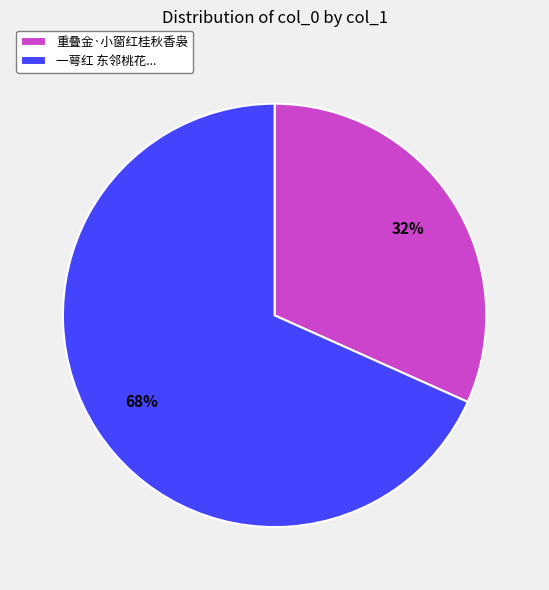

To the nearest percent, what is the average slice percentage?

50%